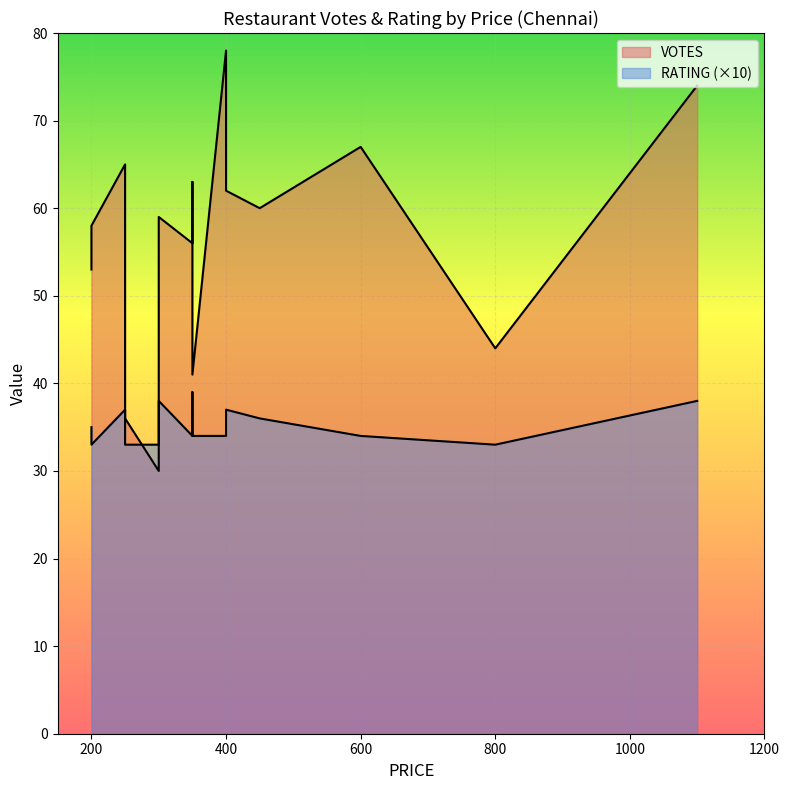

Is the value of RATING at 9 greater than the value of VOTES at 6?

No